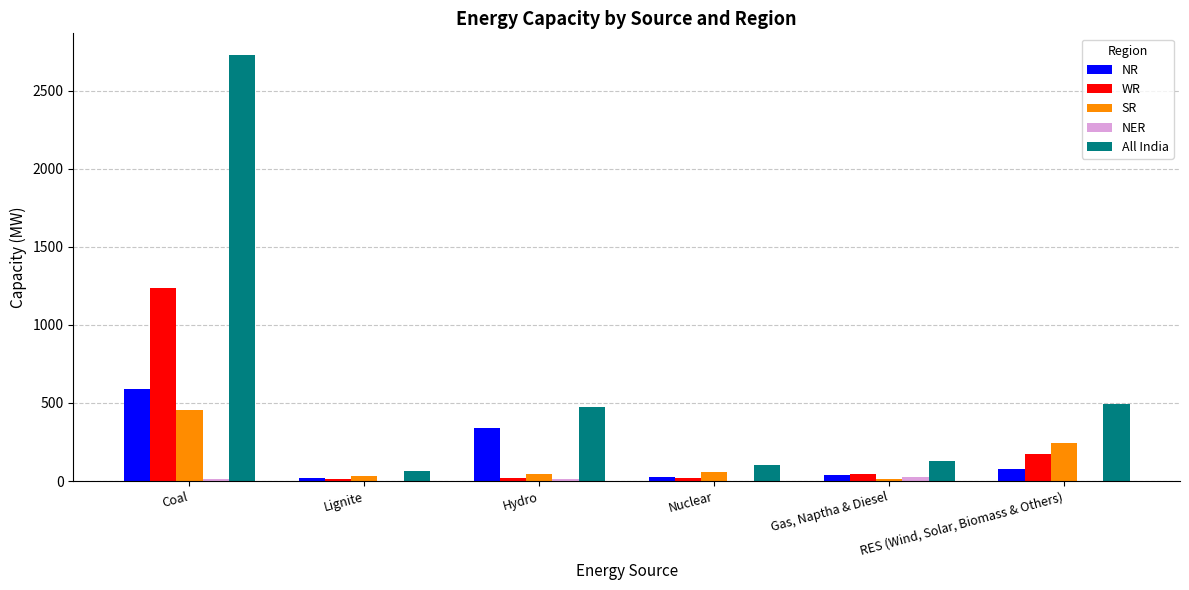

At which label is WR closest to 625?

RES (Wind, Solar, Biomass & Others)